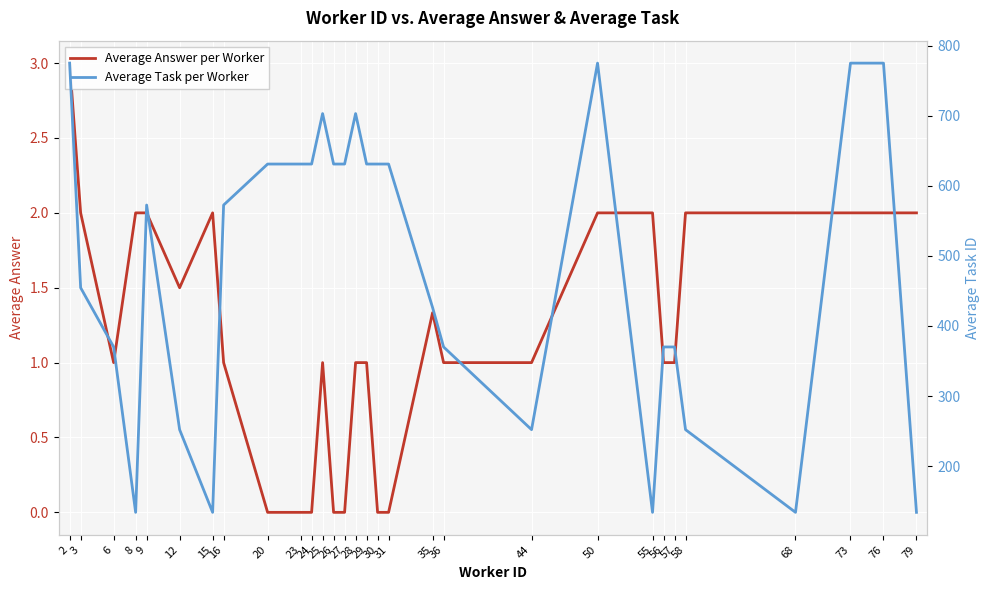

At which label does Average Answer per Worker reach its peak?

2